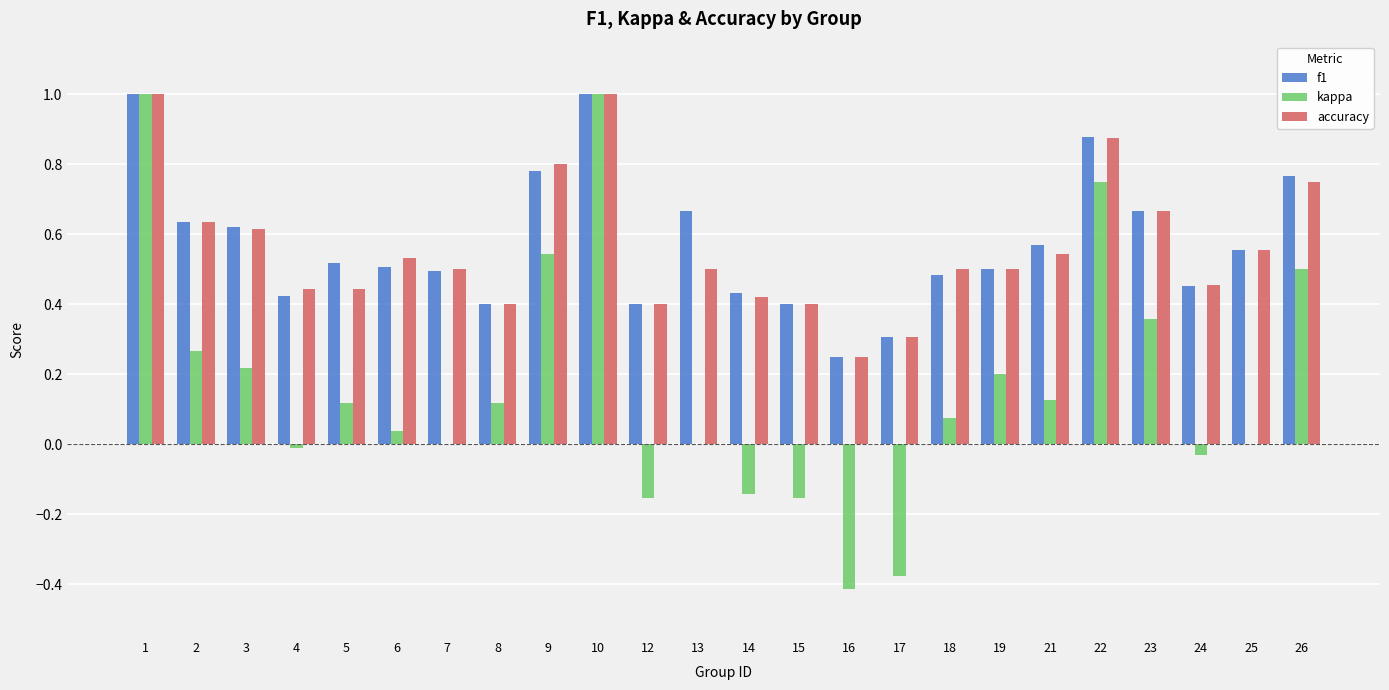

What is the total value across all series at 9?

2.1